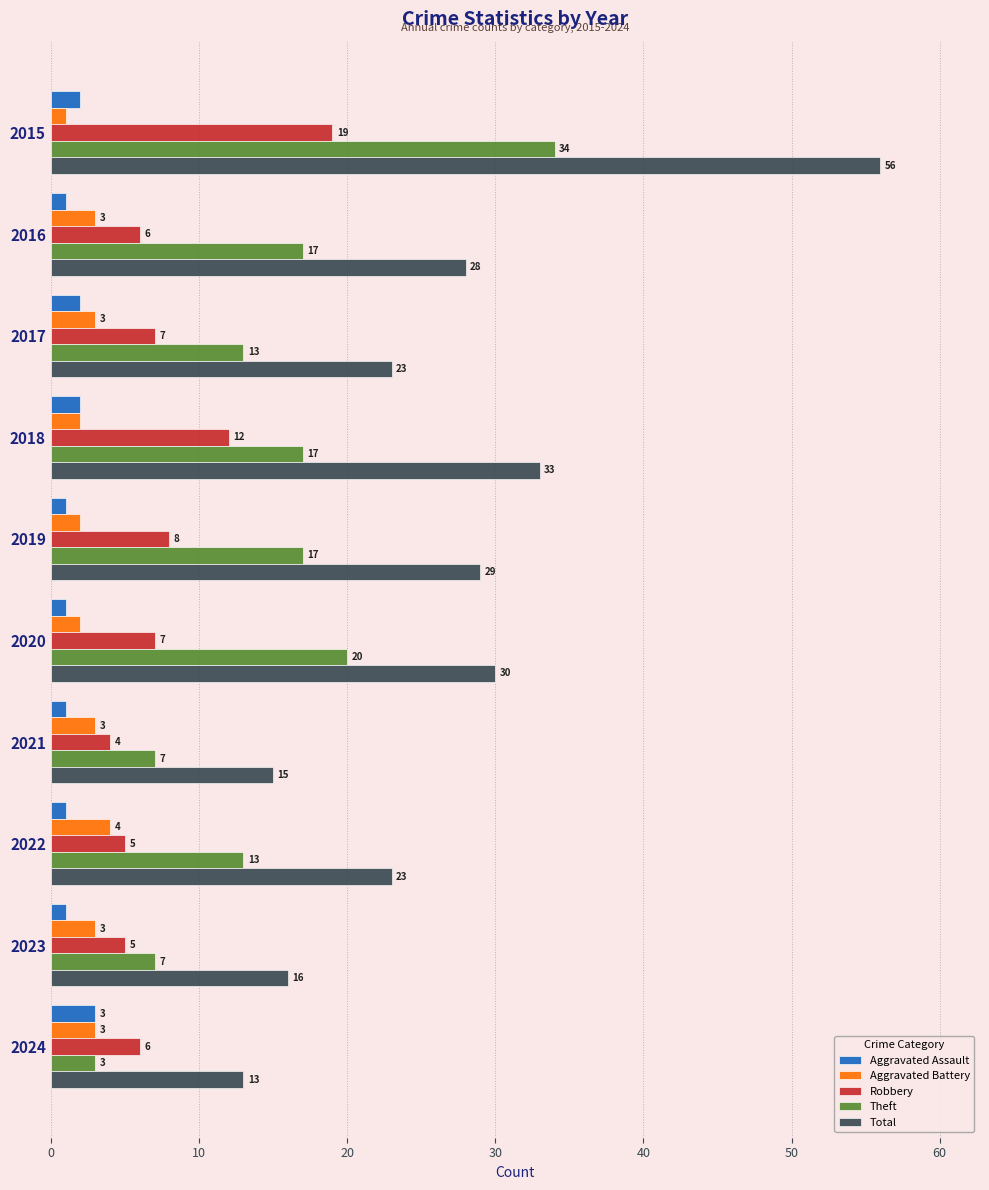

Rank the series by their maximum value, from lowest to highest.

Aggravated Assault, Aggravated Battery, Robbery, Theft, Total